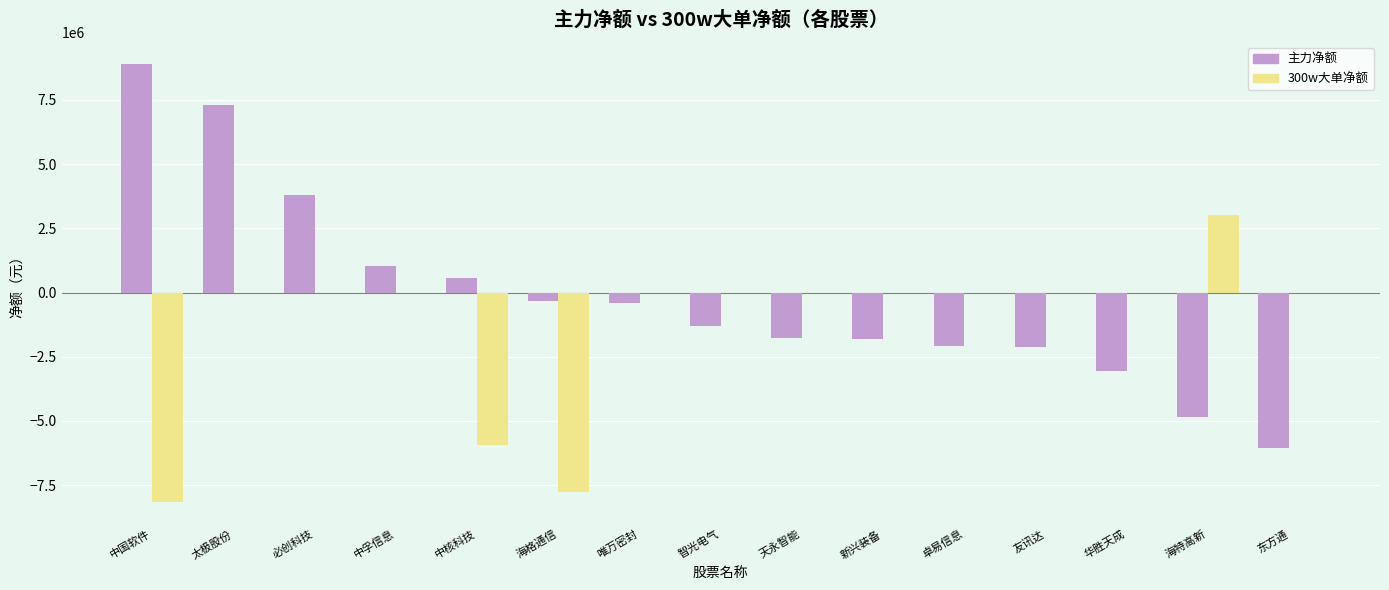

Which series has the largest total across all categories?

主力净额